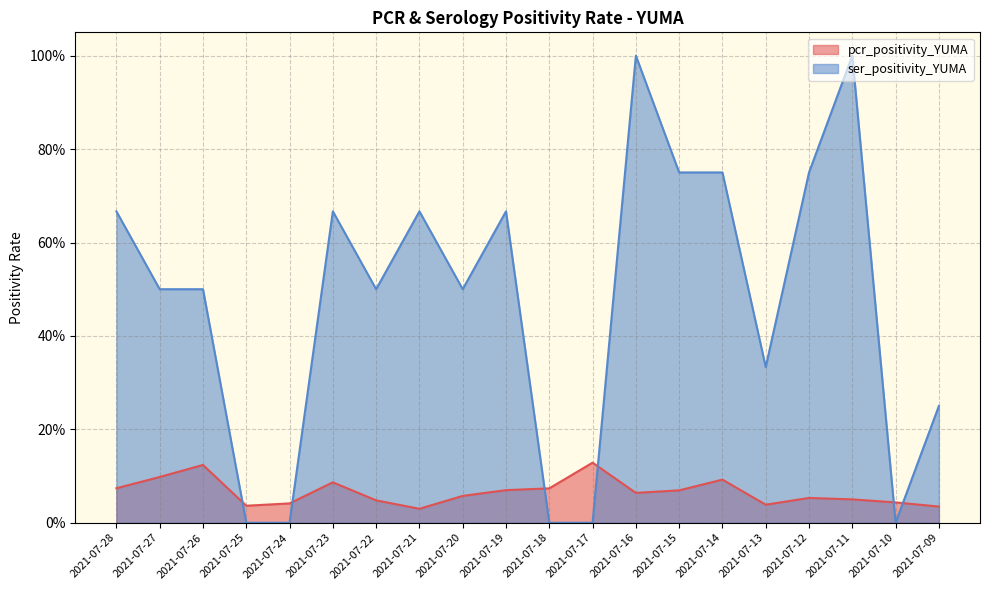

Reading left to right, what are all the values shown in this chart?

pcr_positivity_YUMA: 0.1	0.1	0.1	0.0	0.0	0.1	0.0	0.0	0.1	0.1	0.1	0.1	0.1	0.1	0.1	0.0	0.1	0.1	0.0	0.0
ser_positivity_YUMA: 0.7	0.5	0.5	0.0	0.0	0.7	0.5	0.7	0.5	0.7	0.0	0.0	1.0	0.8	0.8	0.3	0.8	1.0	0.0	0.2